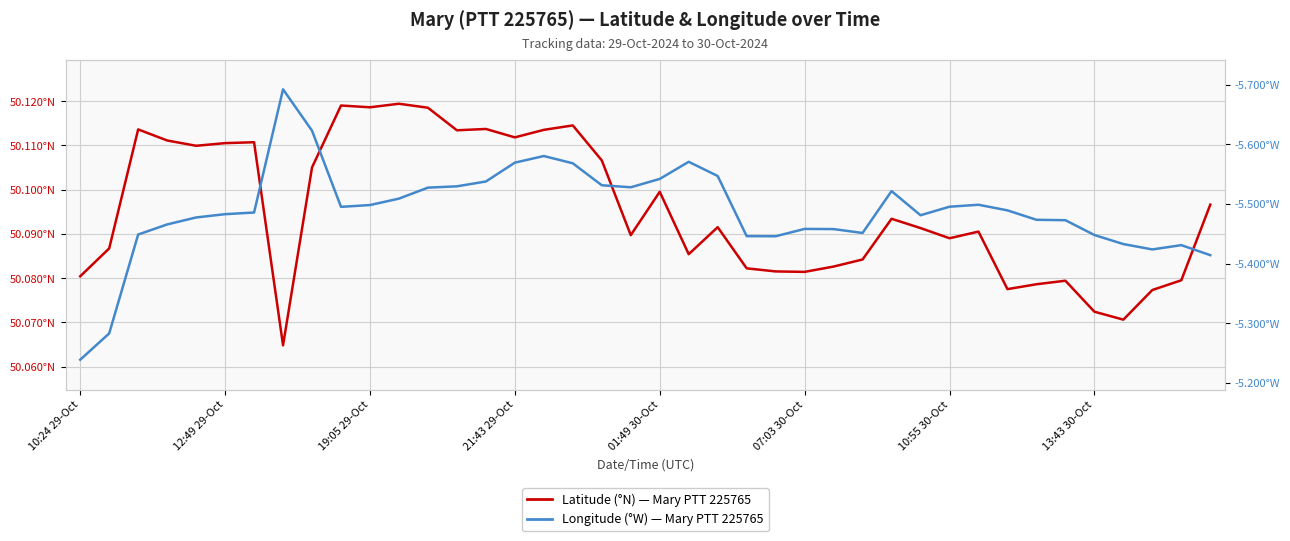

What is the label of the 9th point from the left?

8